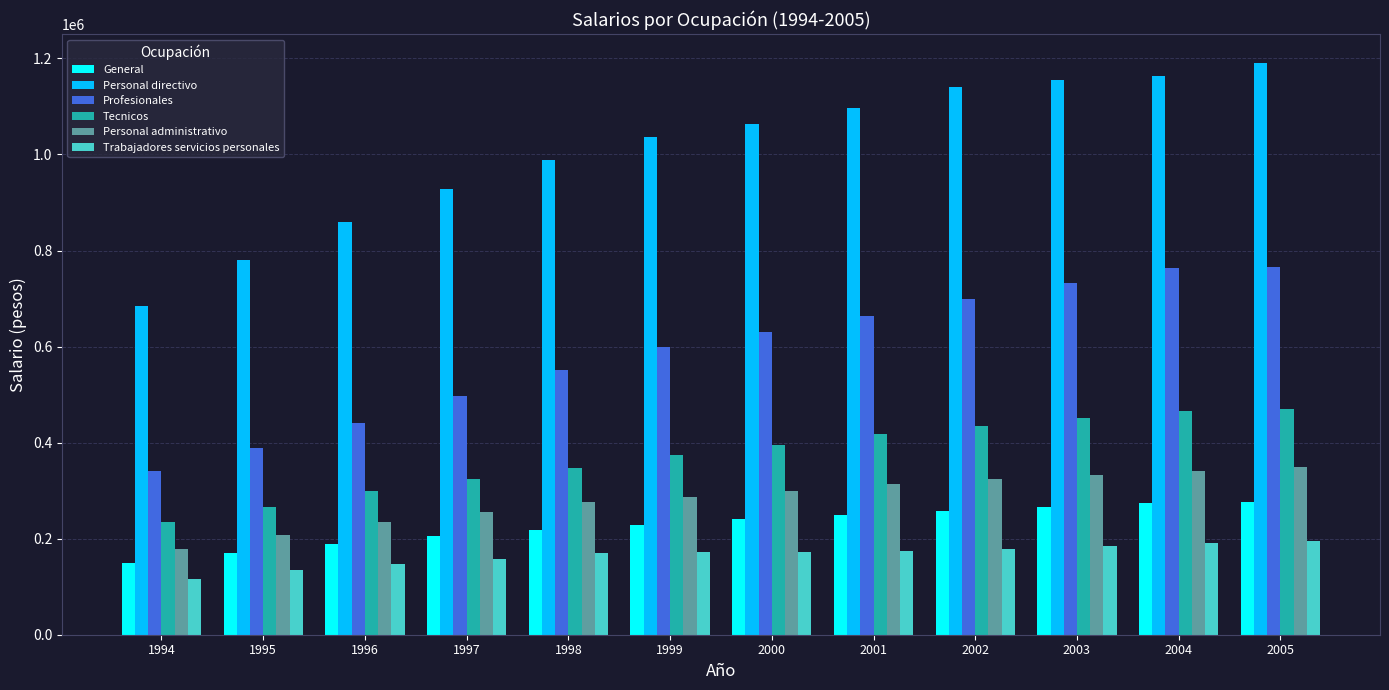

What is the difference between the highest and lowest values at 1998?

819559